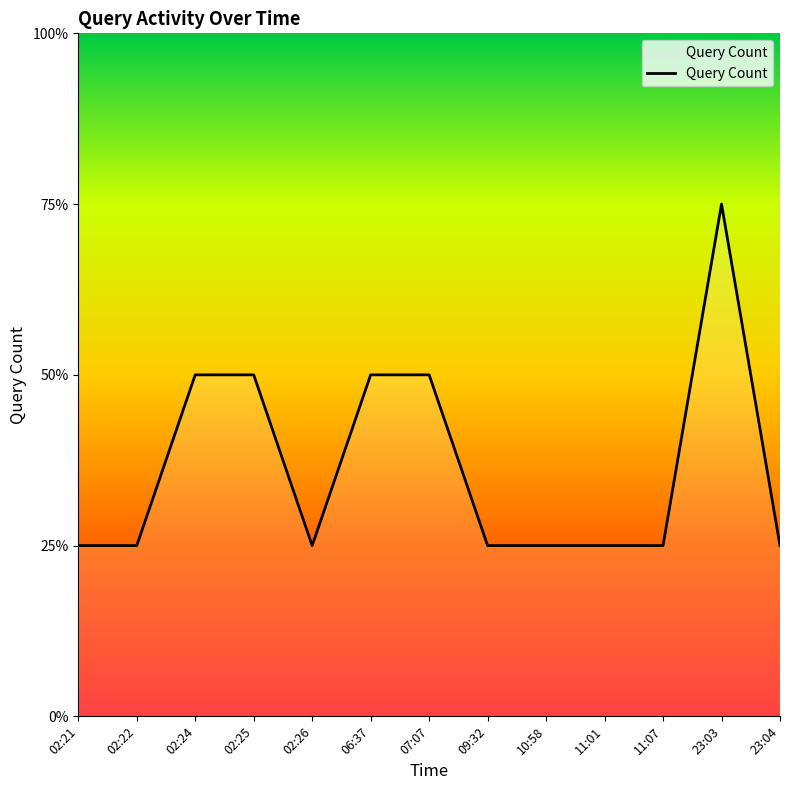

What is the label of the 9th point from the right?

02:26